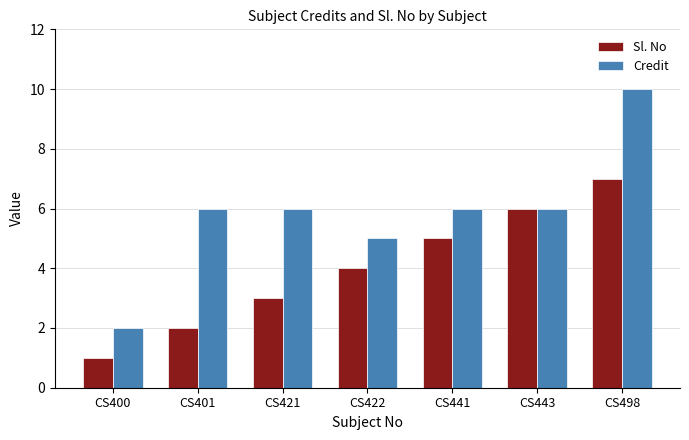

Reading right to left, list all the values displayed in this chart.

Sl. No: 7	6	5	4	3	2	1
Credit: 10	6	6	5	6	6	2